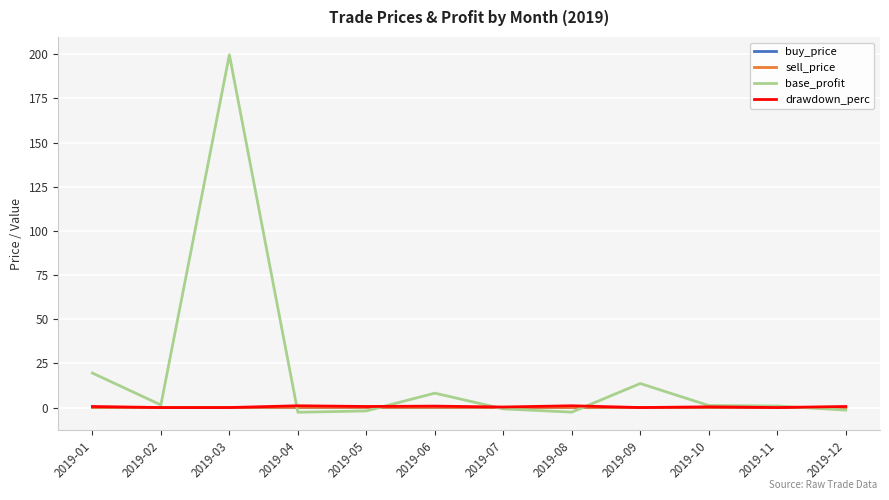

Which series has the widest spread of values?

base_profit